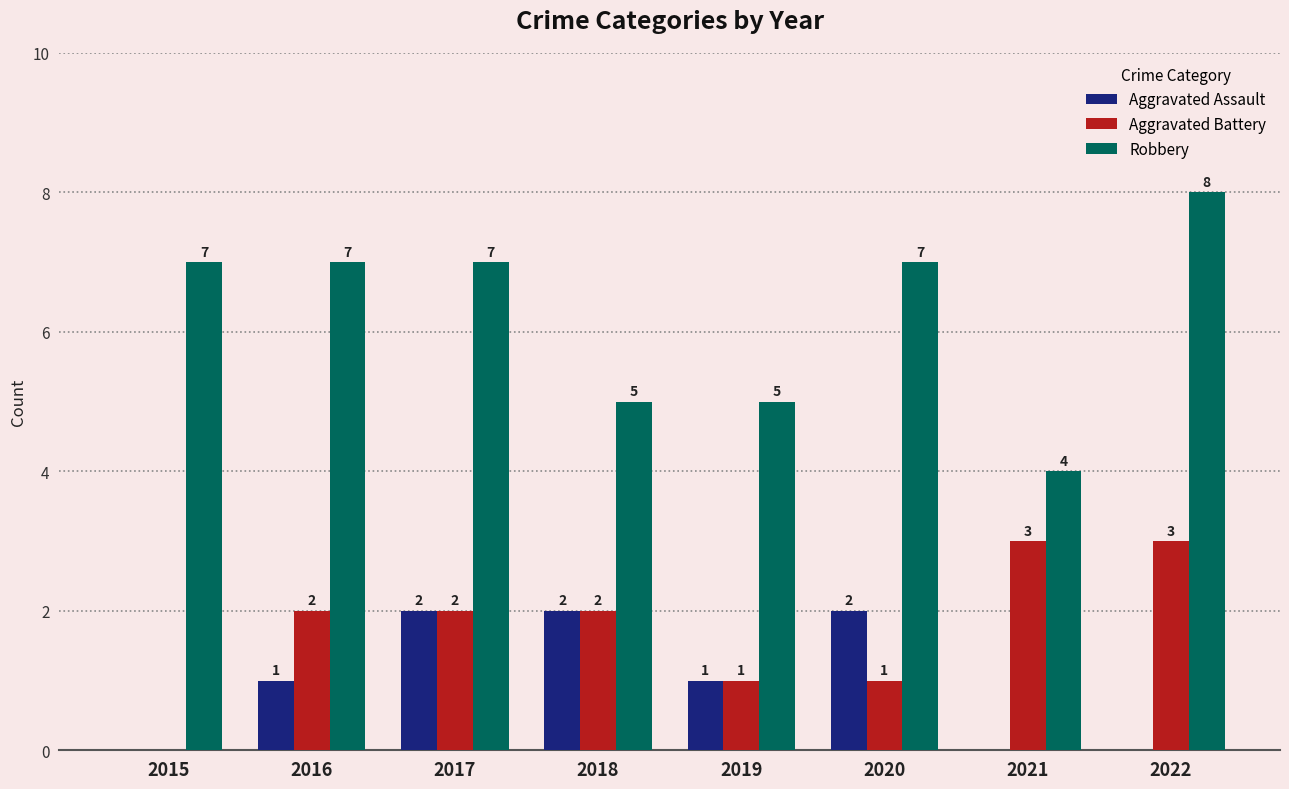

What is the spread (max minus min) of values at 2019?

4